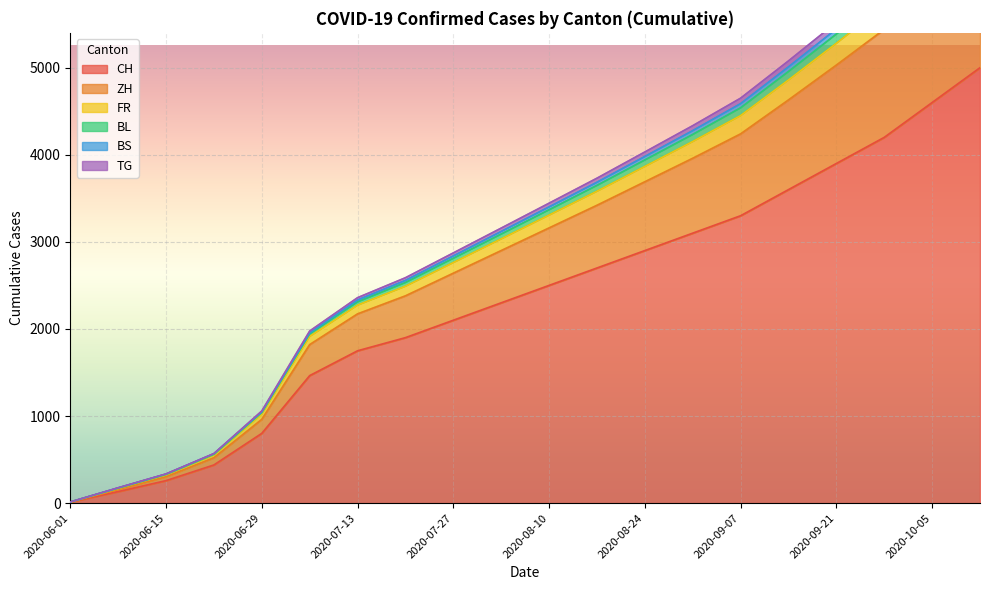

What is the label of the 1st point from the right?

2020-10-12